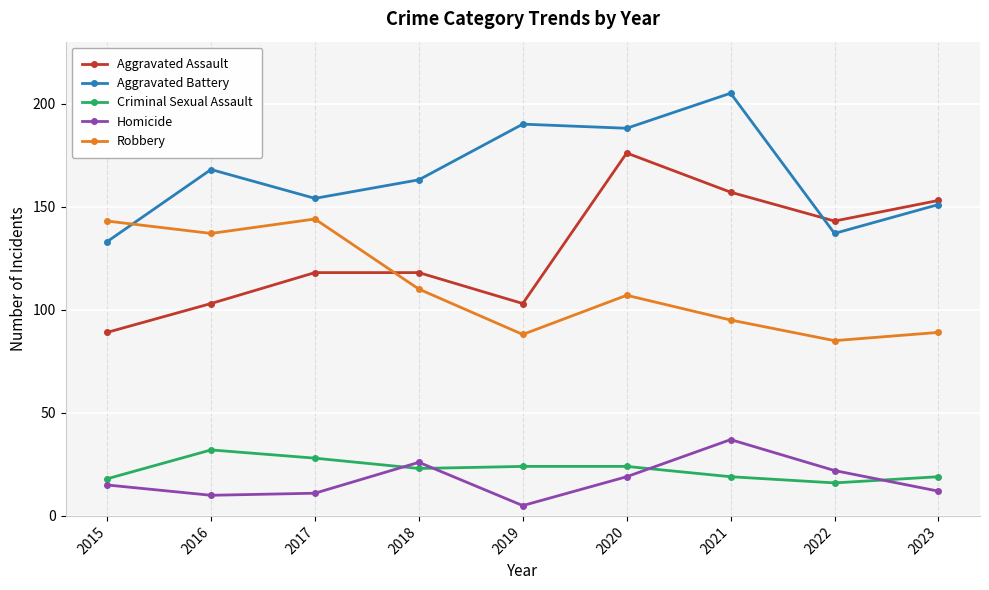

What is the sum of all Criminal Sexual Assault values?

203